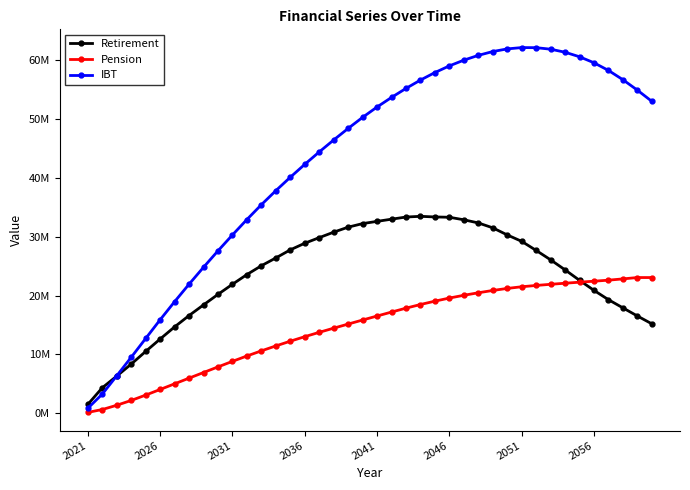

List the series in order of their overall mean, lowest first.

Pension, Retirement, IBT